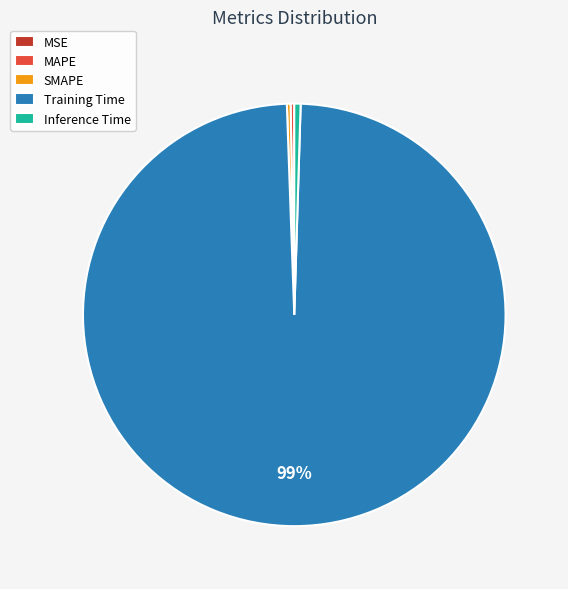

Is there a majority slice in this chart?

Yes